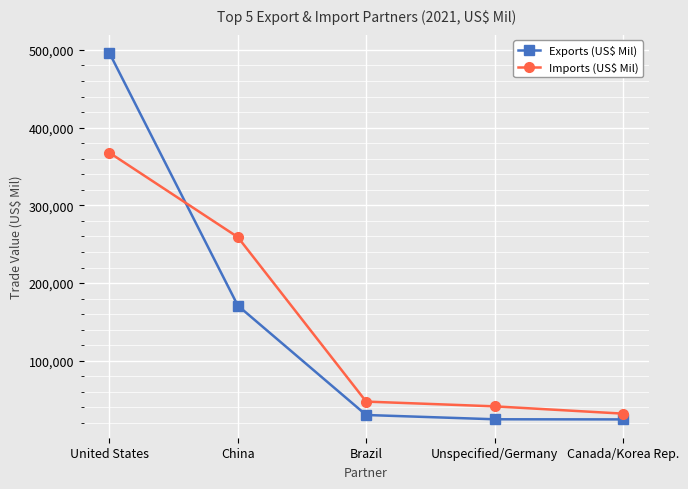

What is the difference between the highest and lowest values at Brazil?

17241.2